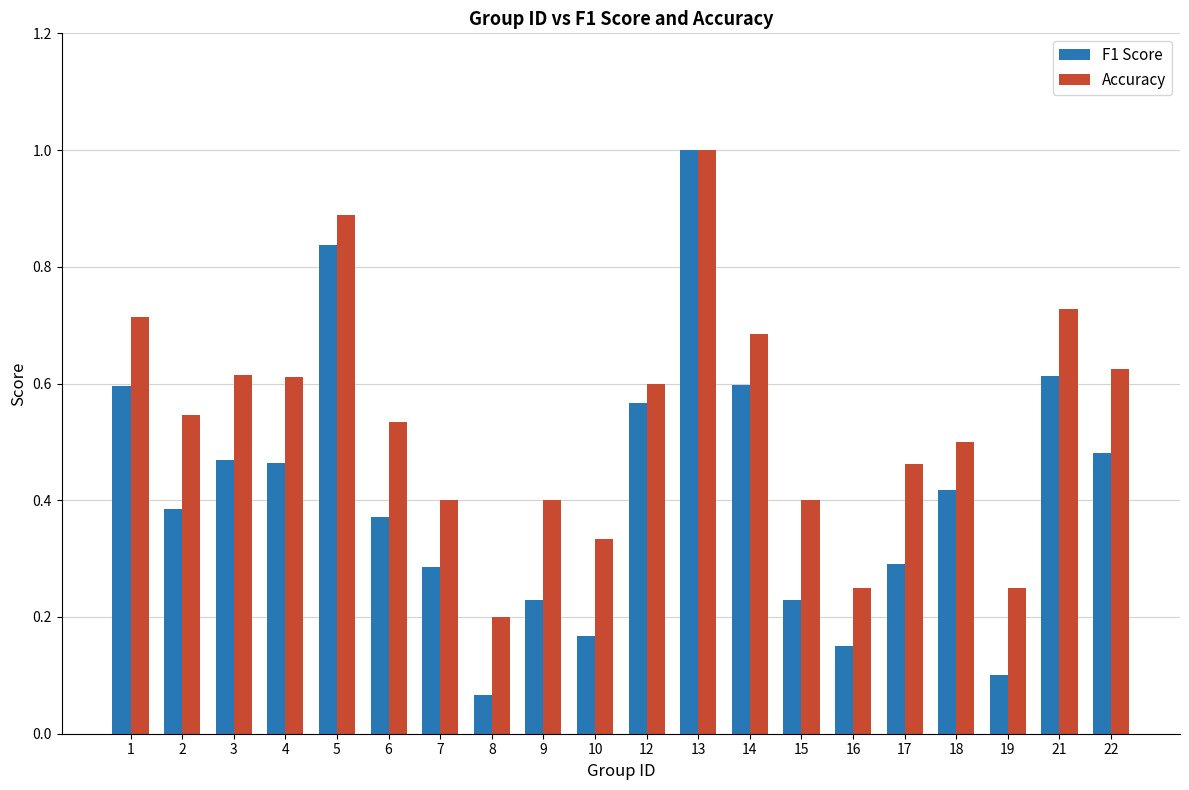

Is it true that Accuracy equals 0.5 at 13?

False